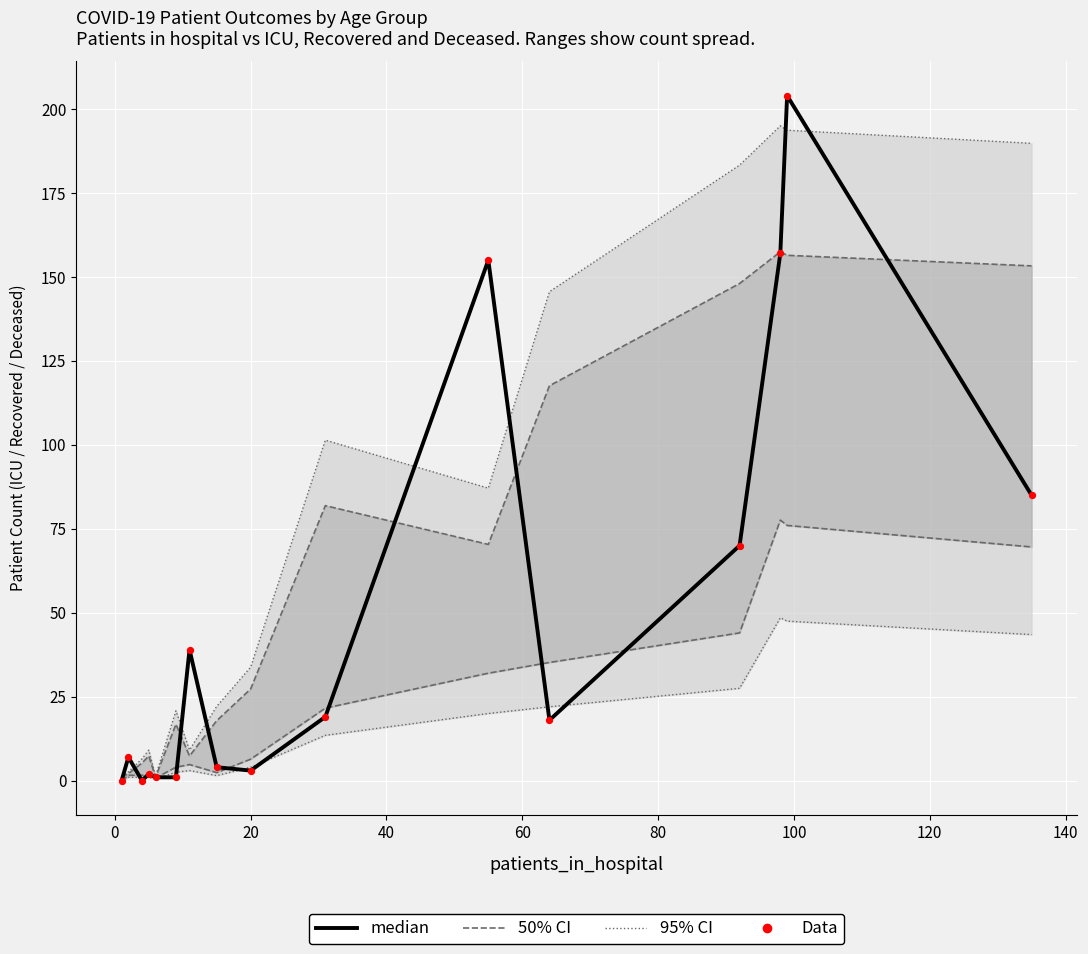

What are all the series names shown in the legend?

50% CI, 95% CI, median, Data